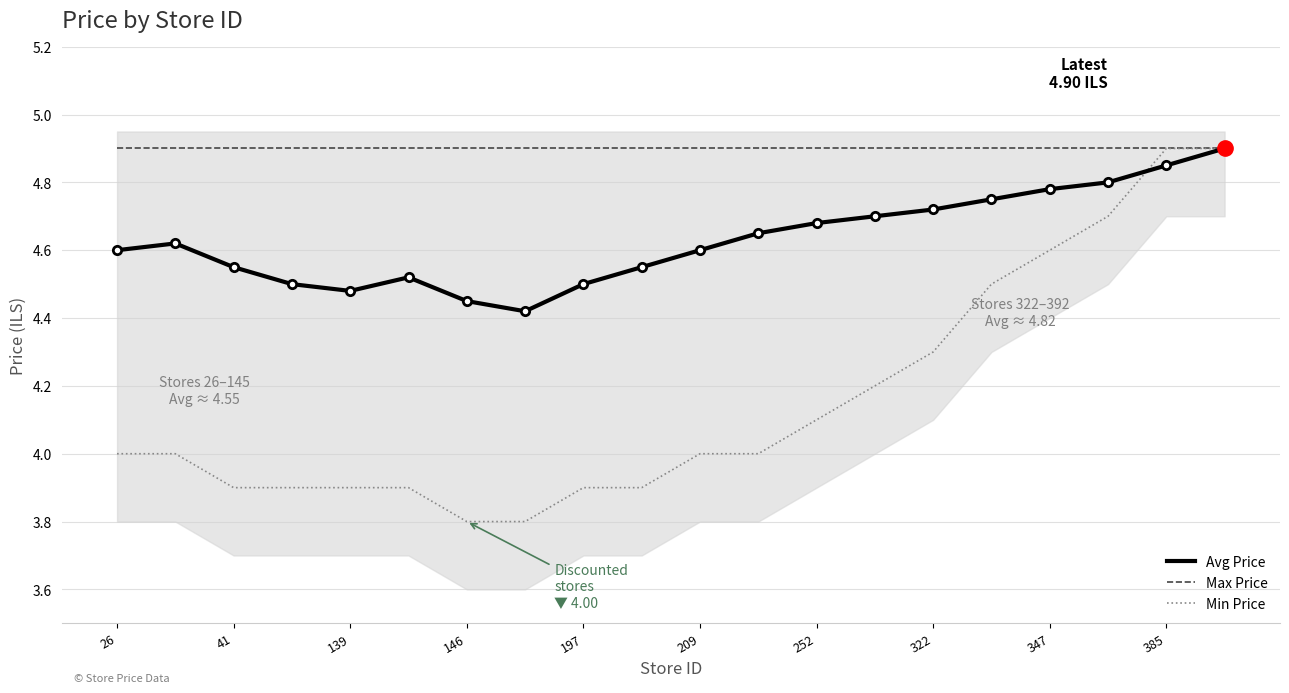

What is the minimum value shown in the chart?

3.8